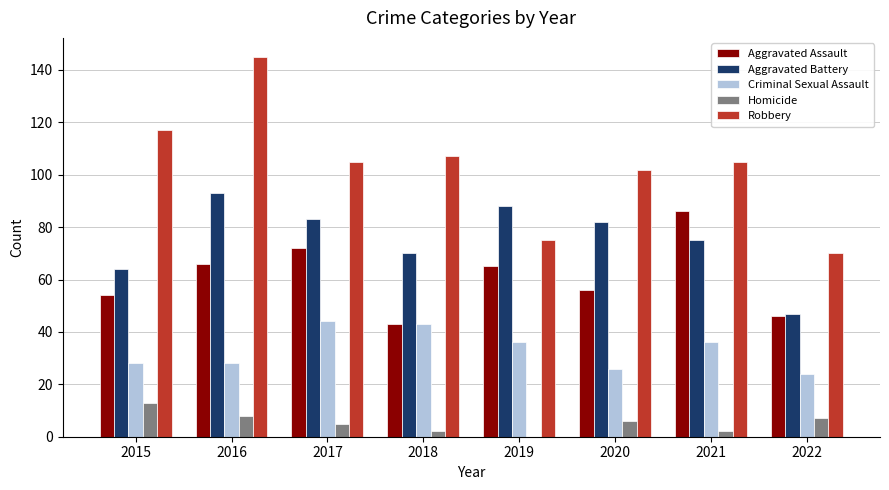

True or false: Criminal Sexual Assault has a value of 16 at 2022.

False